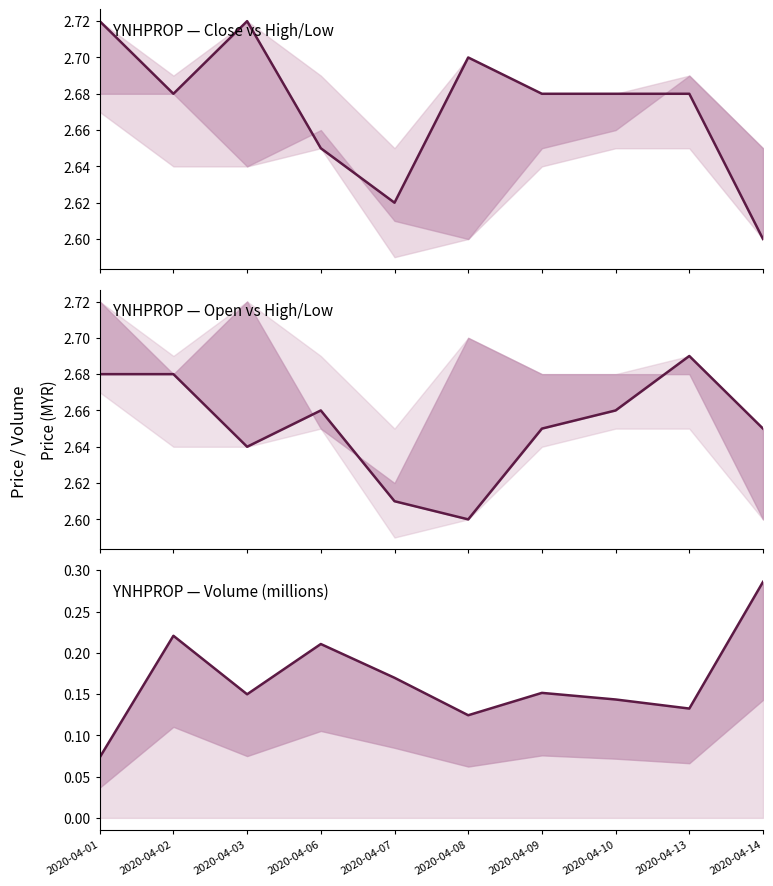

What is the spread (max minus min) of values at 2020-04-13?

2.6